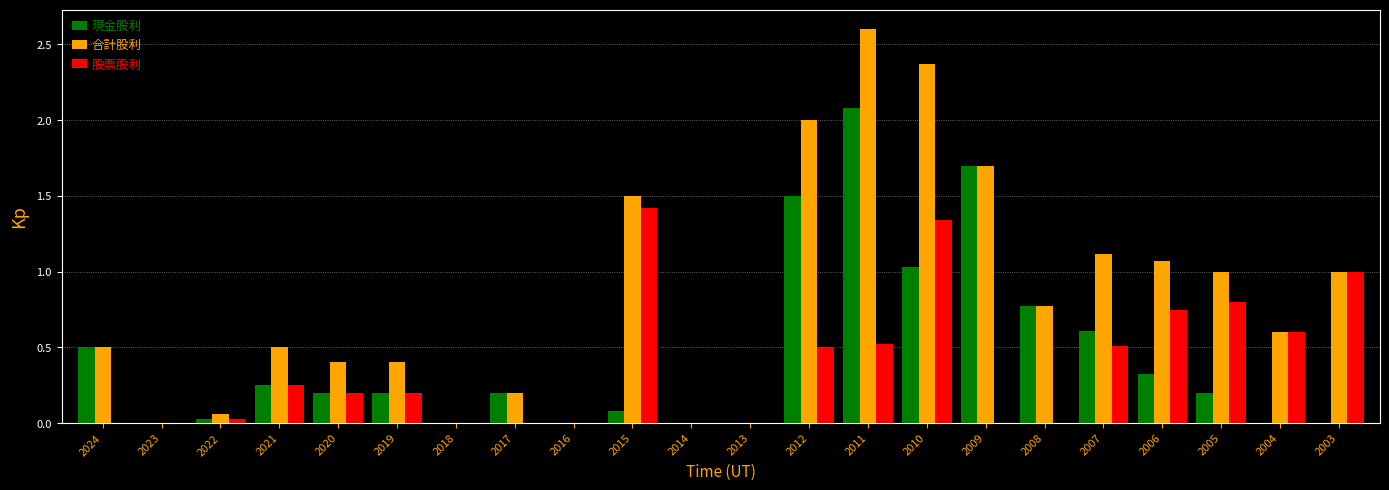

How many groups of bars are there?

22